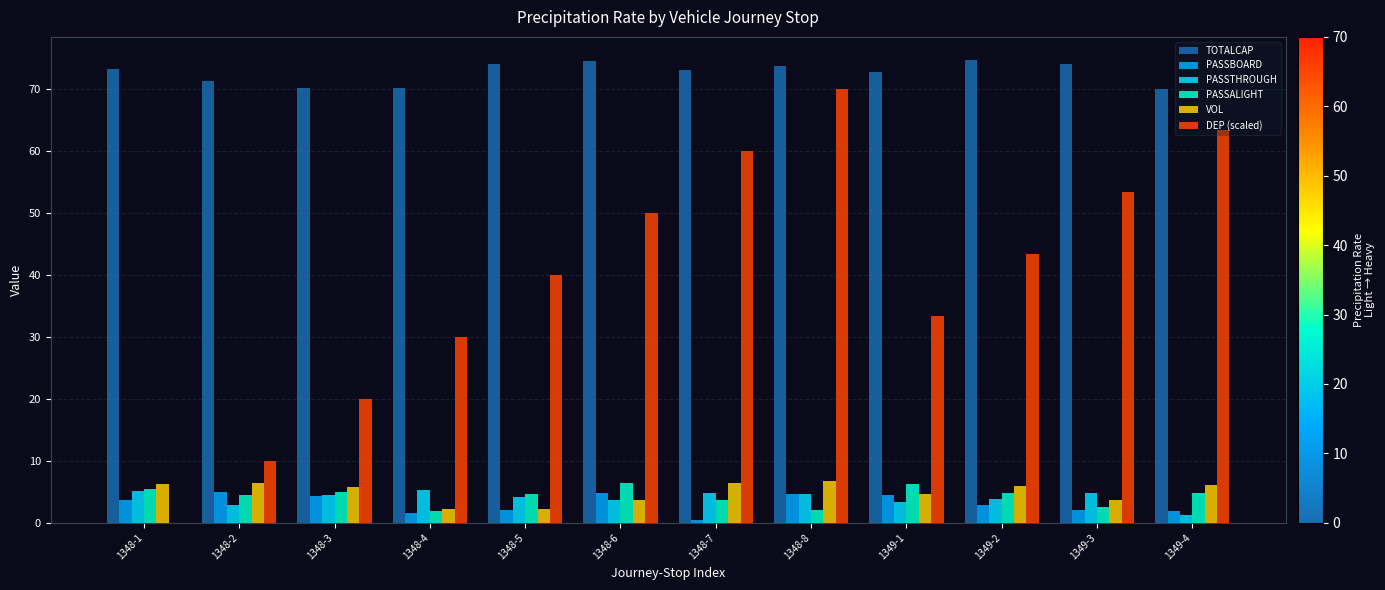

Where does the PASSALIGHT series first go above 4?

1348-1